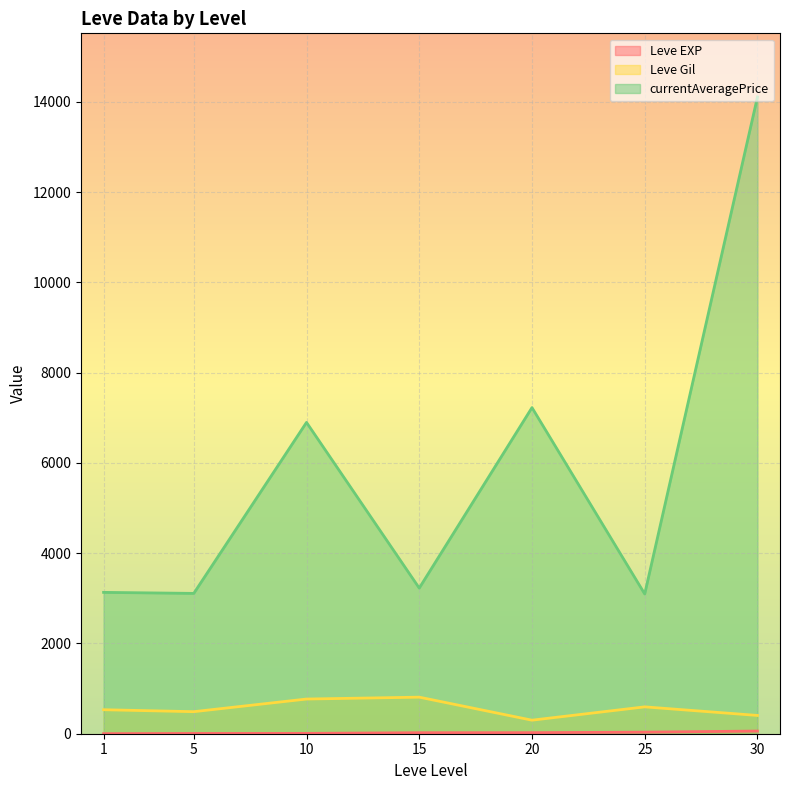

The value of currentAveragePrice at 10 is 4365.6. True or false?

False